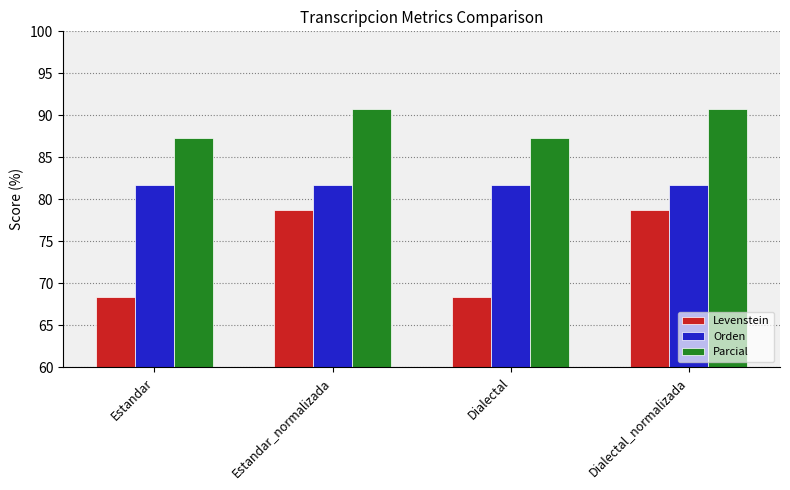

How many categories are shown in the chart?

4